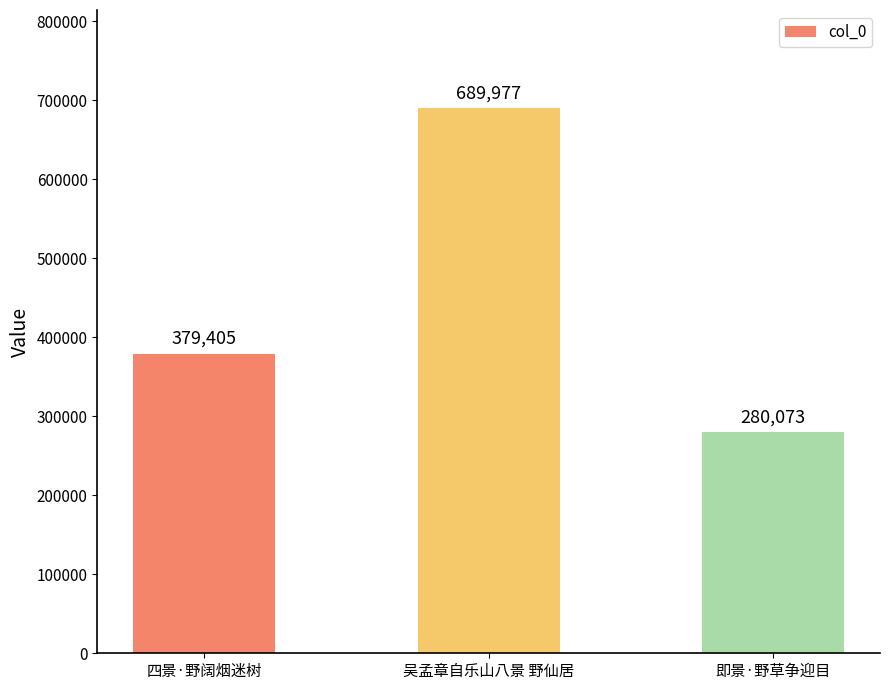

What is the change in value from 四景·野阔烟迷树 to 即景·野草争迎目?

-99332